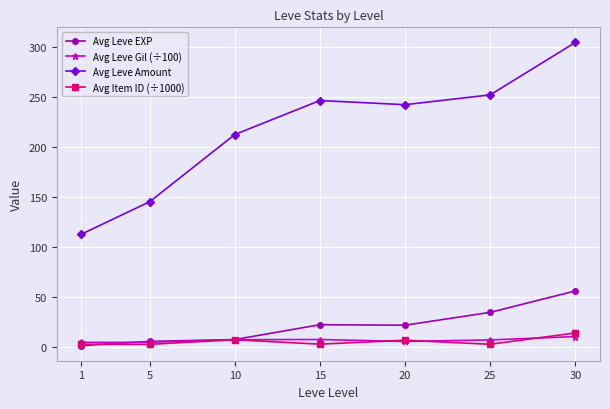

True or false: Avg Leve Gil (÷100) and Avg Leve Amount cross at least once.

False